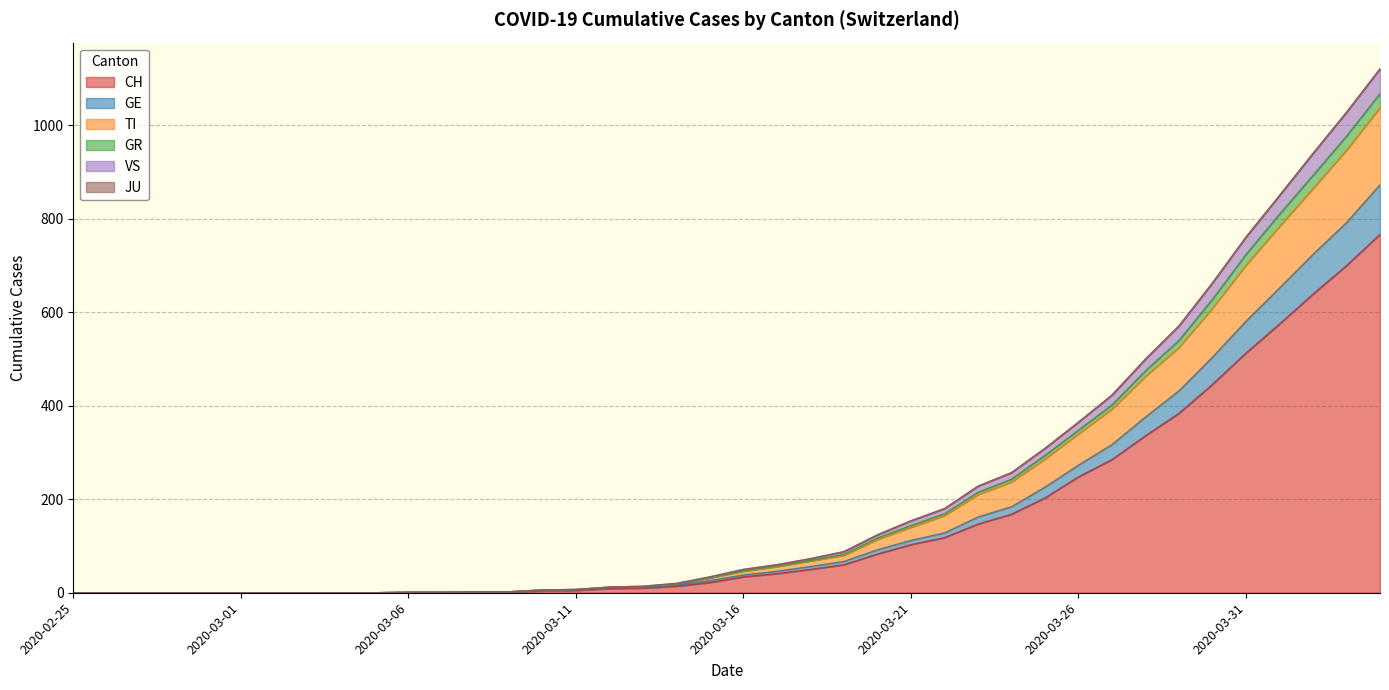

True or false: GE and TI intersect in this chart.

False